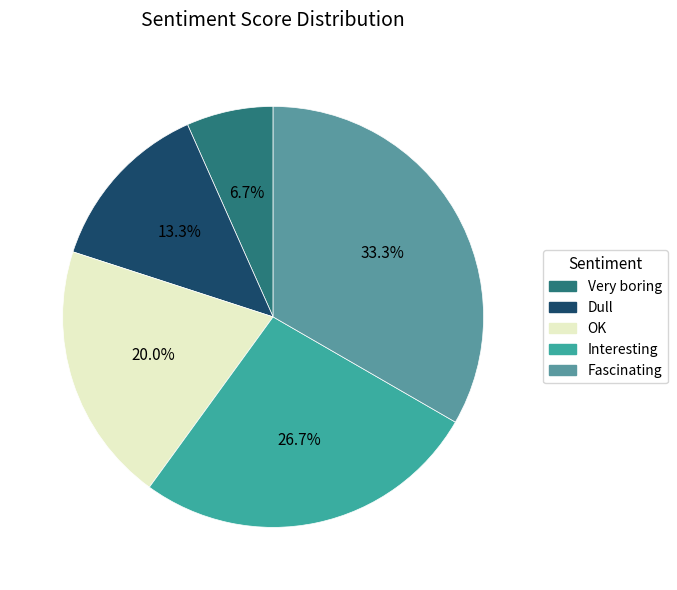

Combined, what portion of the pie is Dull and Interesting?

40.0%